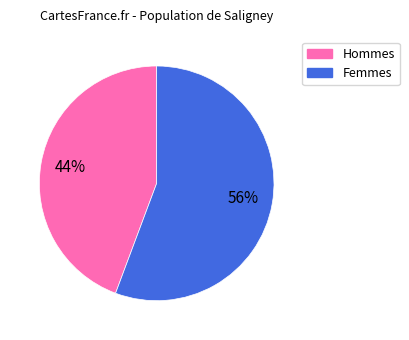

To the nearest percent, what is the average slice percentage?

50%